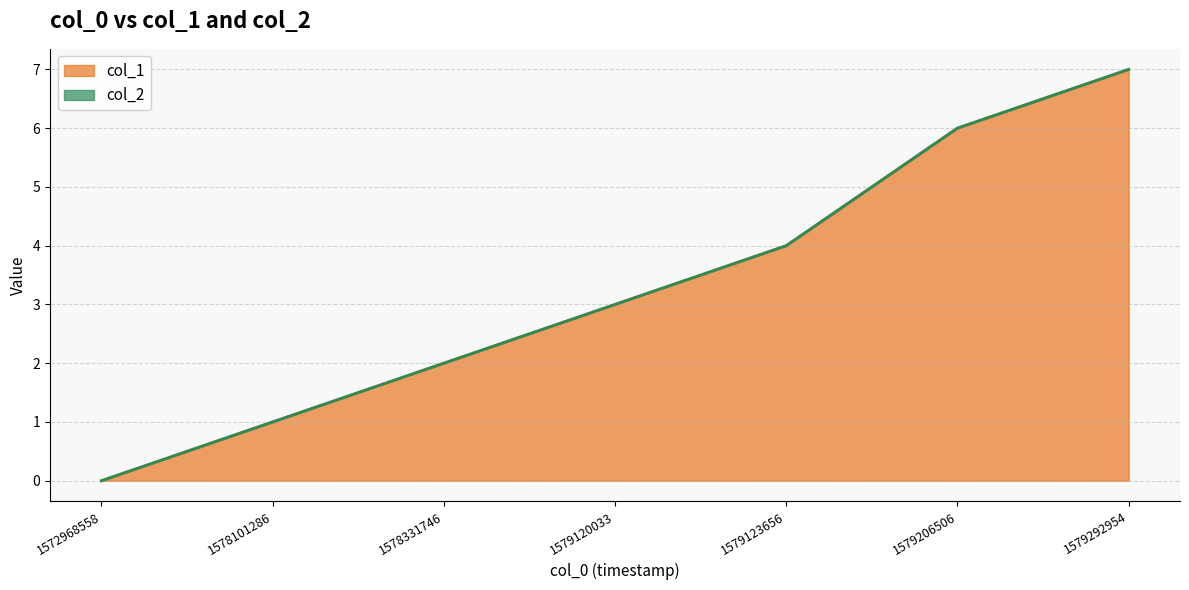

Rank the categories by value from lowest to highest.

1572968558, 1578101286, 1578331746, 1579120033, 1579123656, 1579206506, 1579292954